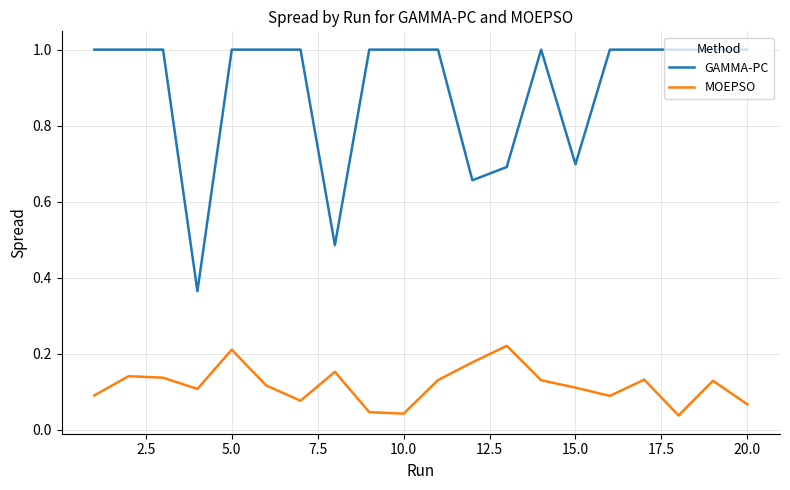

True or false: MOEPSO and GAMMA-PC intersect in this chart.

False